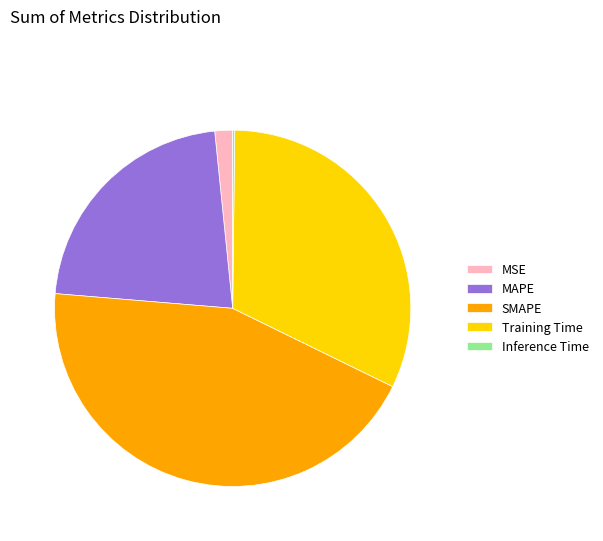

Do SMAPE and MAPE together represent more than half of the pie?

Yes